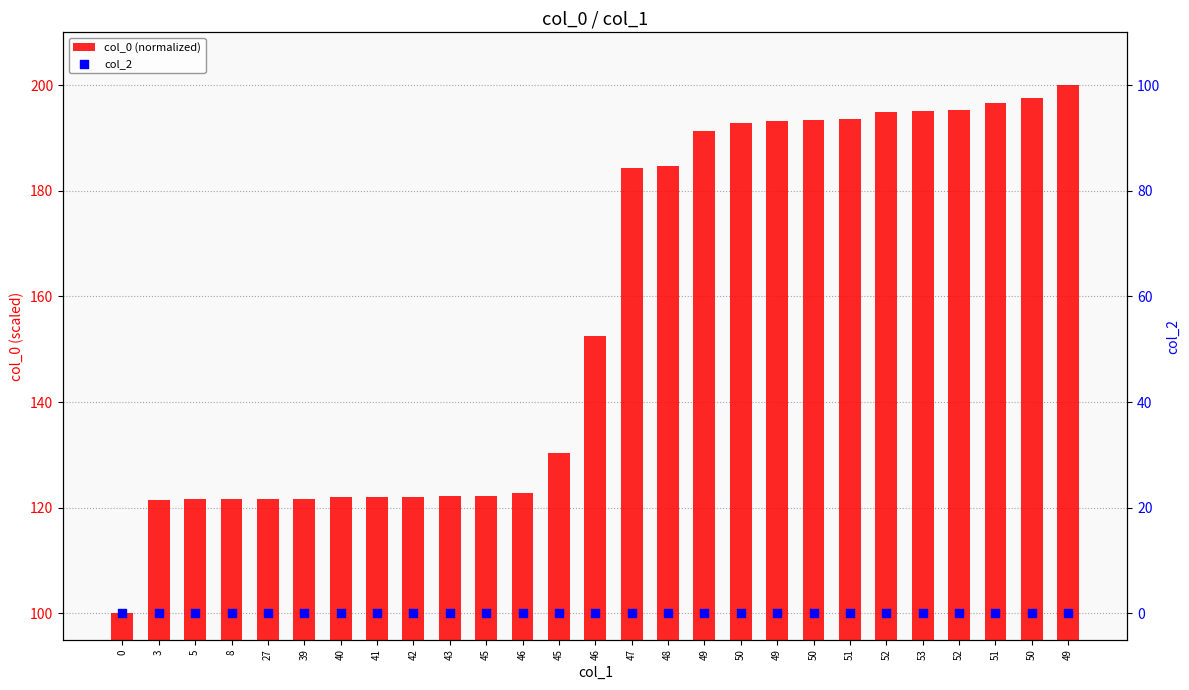

Which series contains the highest Y value?

col_0 (normalized)